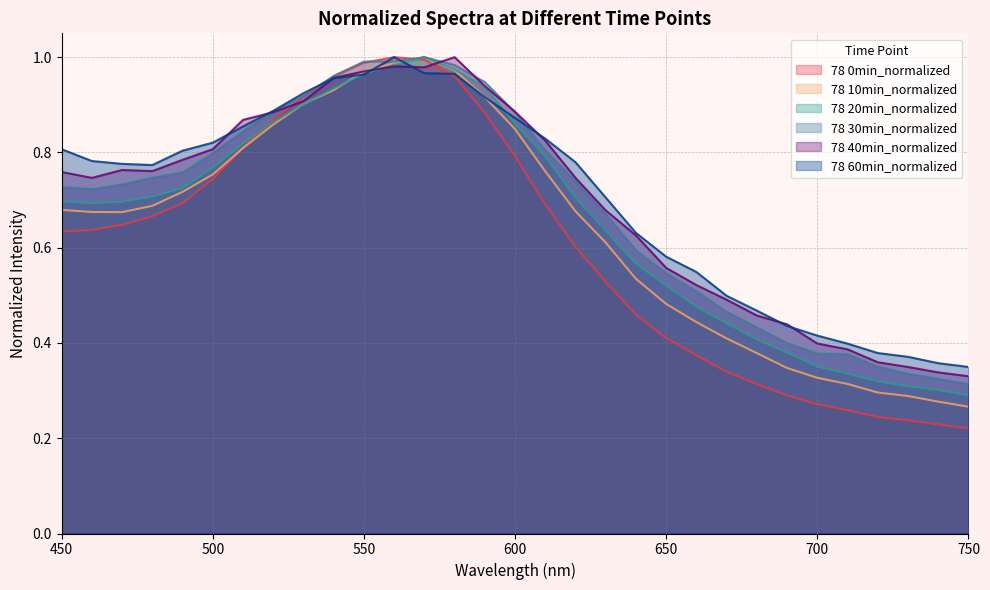

What is the difference between the second highest and minimum values in the 78 30min_normalized series?

0.7